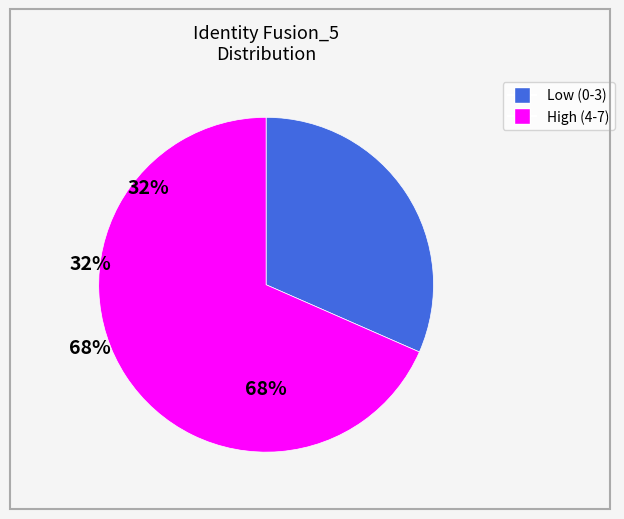

To the nearest percent, what is the average slice percentage?

50%